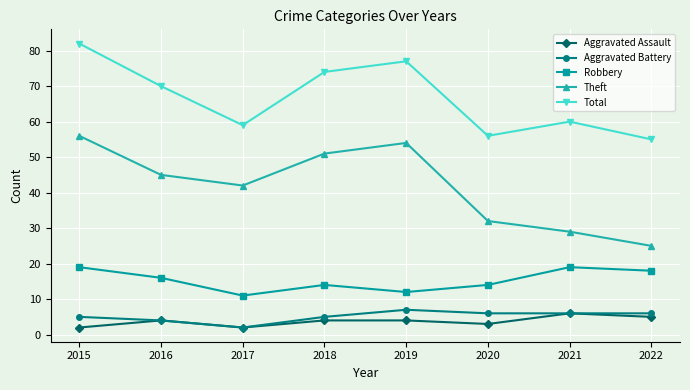

Which series has the largest total across all categories?

Total